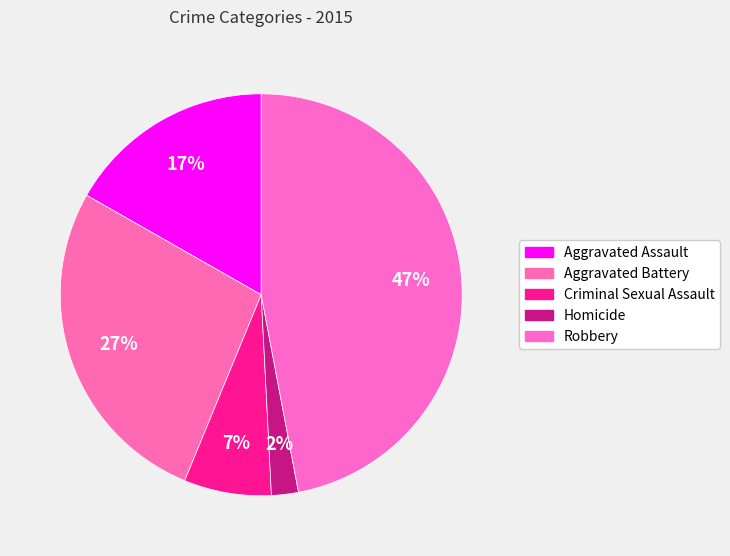

Count the number of slices in the pie.

5